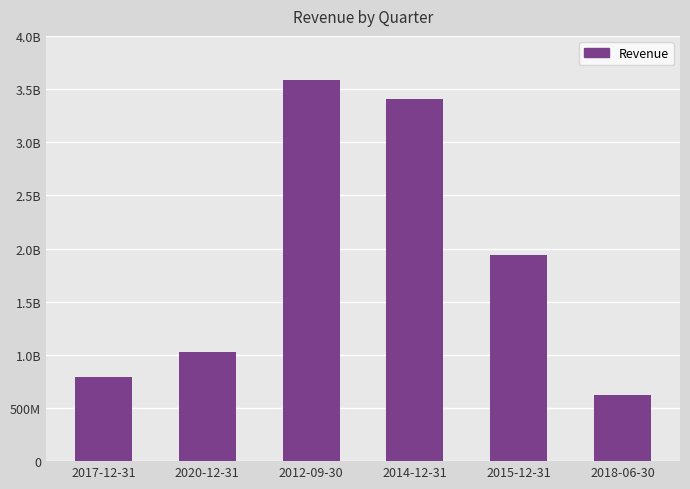

Are the bars horizontal?

No